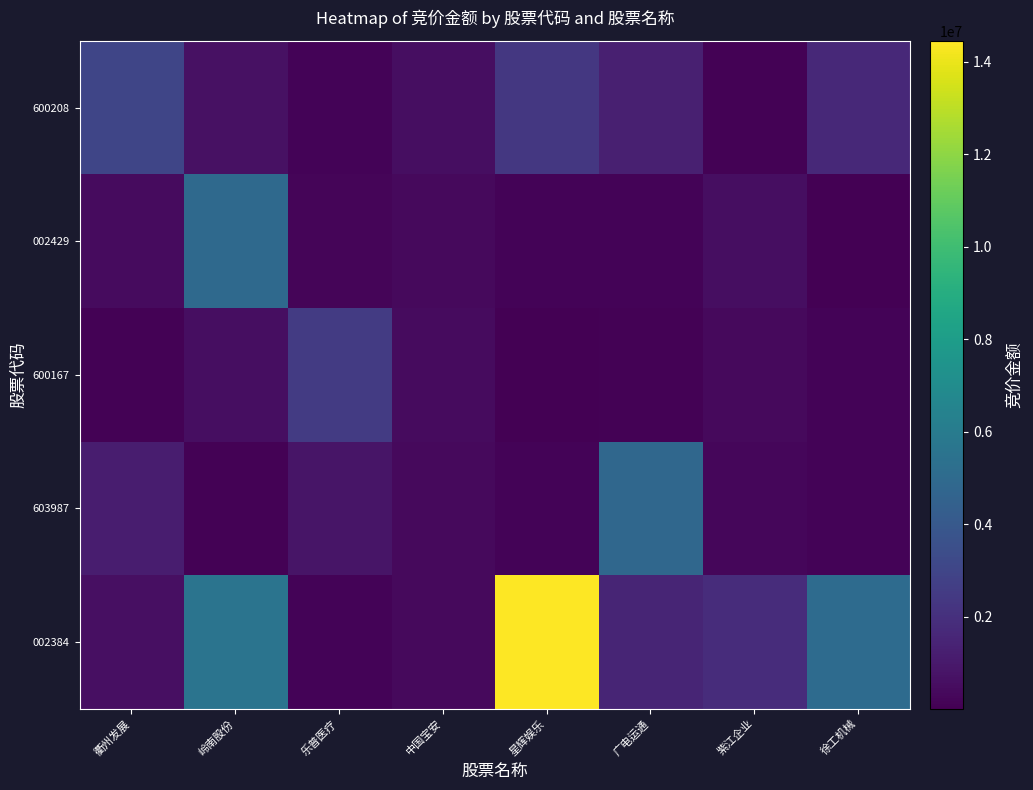

Which series has the widest spread of values?

002384